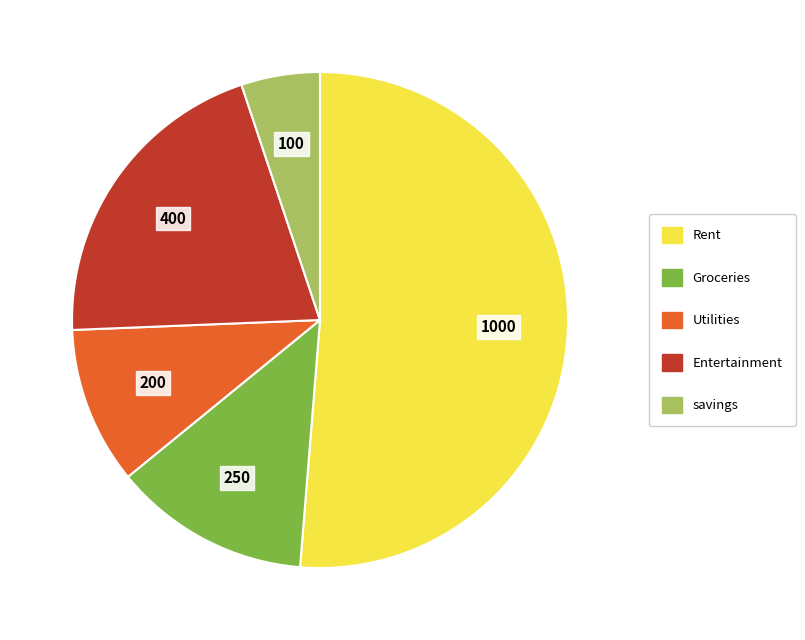

Does any single category account for the majority?

Yes